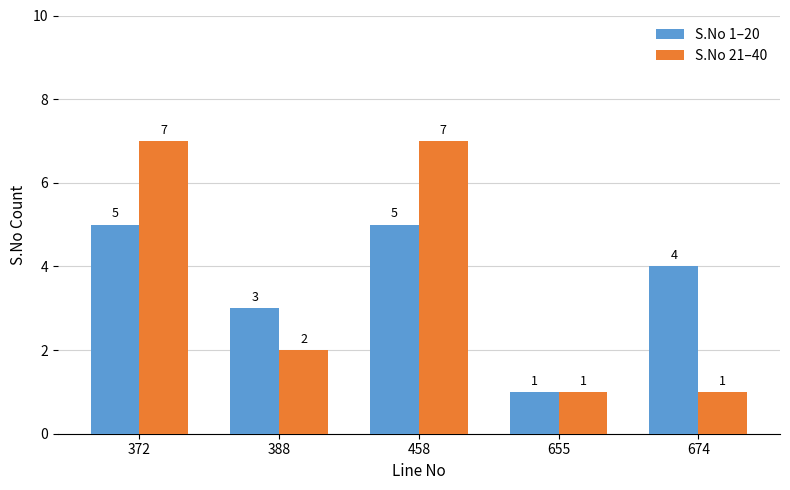

Reading left to right, list all the values displayed in this chart.

S.No 1–20: 5	3	5	1	4
S.No 21–40: 7	2	7	1	1